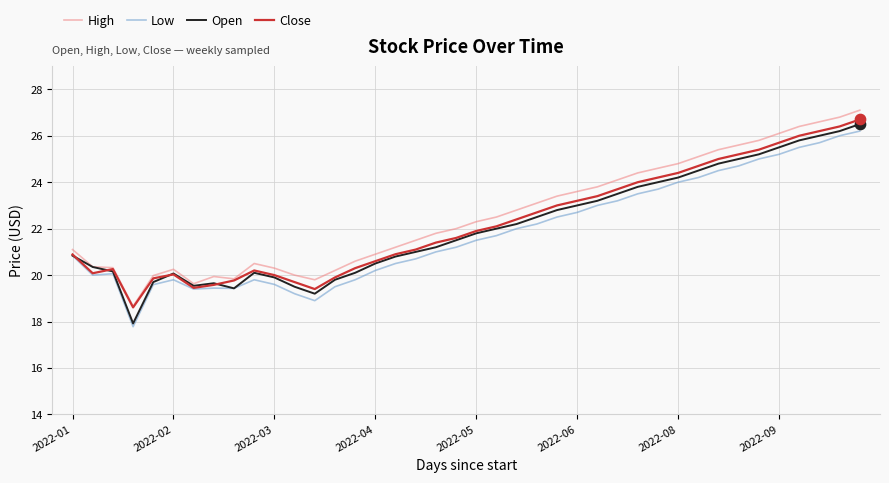

Which series has the largest total across all categories?

High